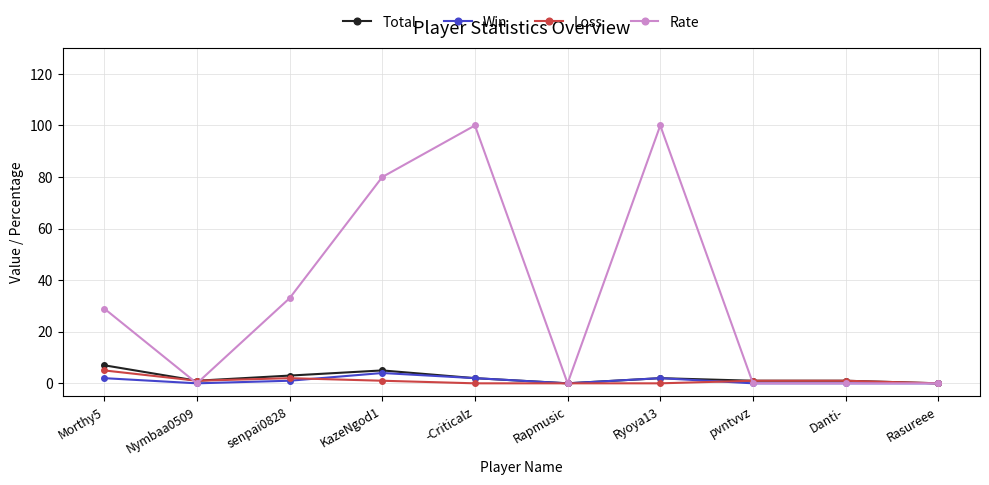

What is the average value of the Win series?

1